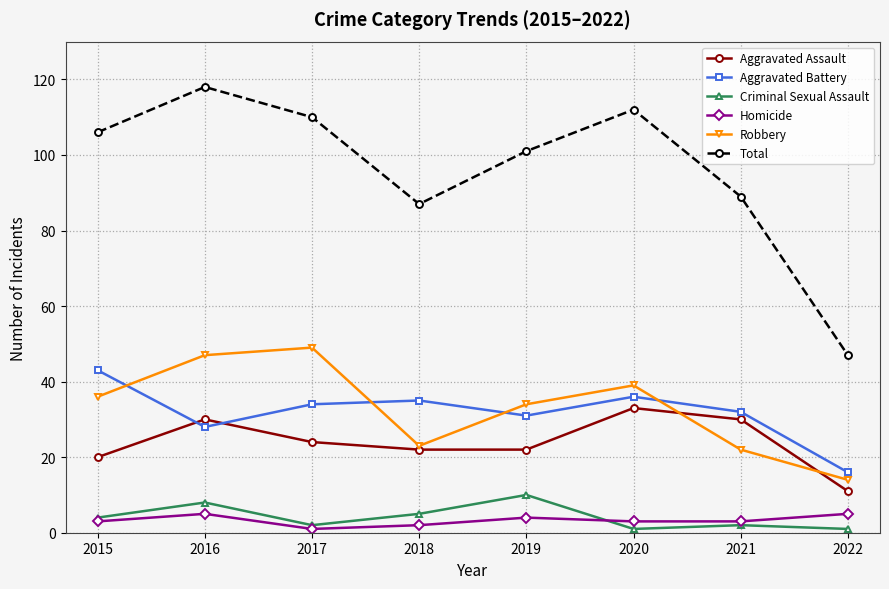

Count the number of data series in this chart.

6